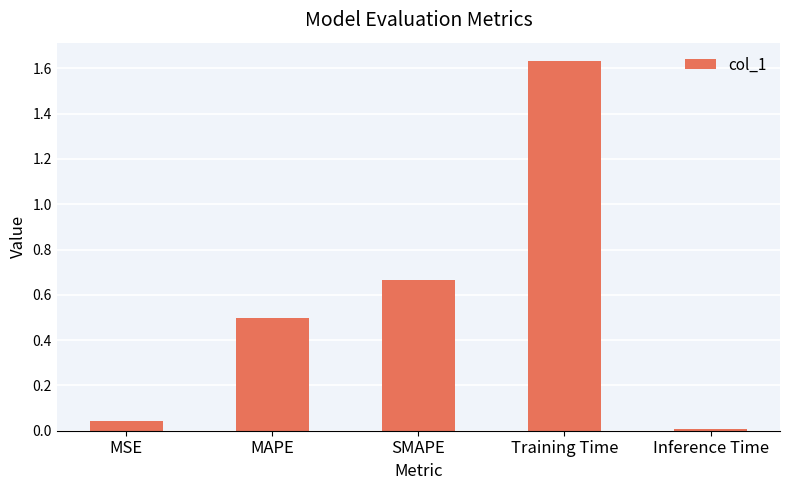

Rank the categories by value from highest to lowest.

Training Time, SMAPE, MAPE, MSE, Inference Time